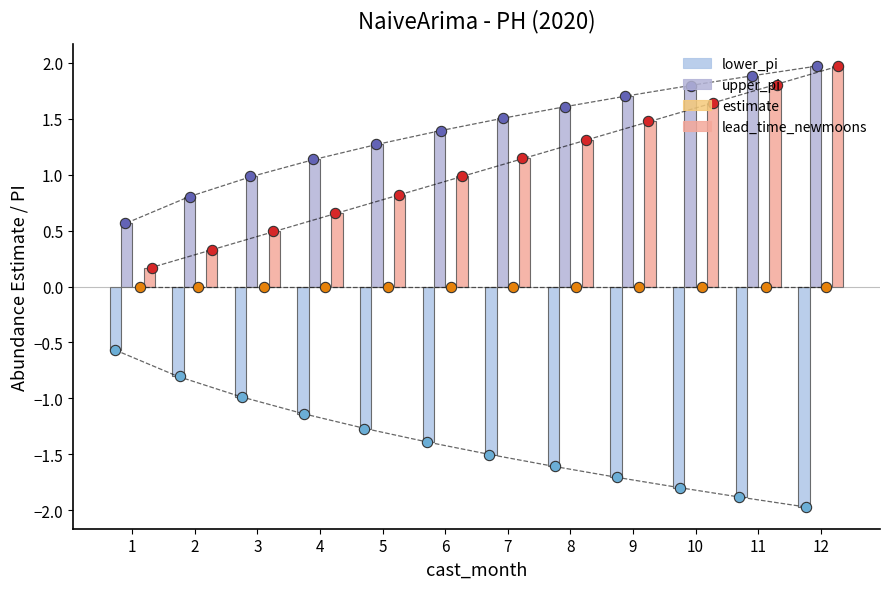

Which series has the largest total across all categories?

upper_pi